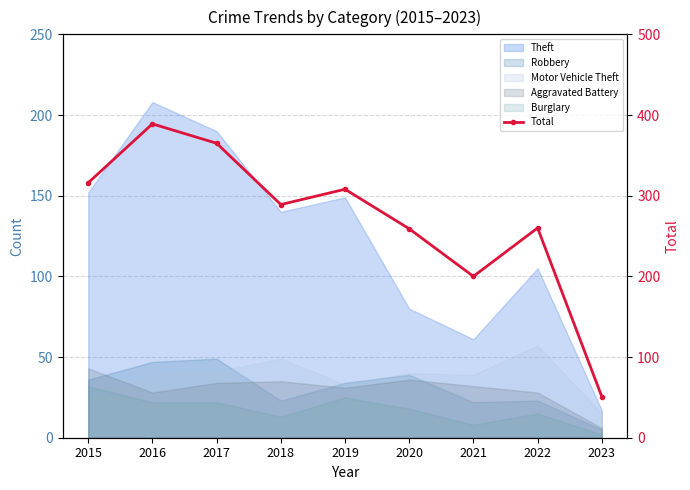

How many data points are above 289?

4